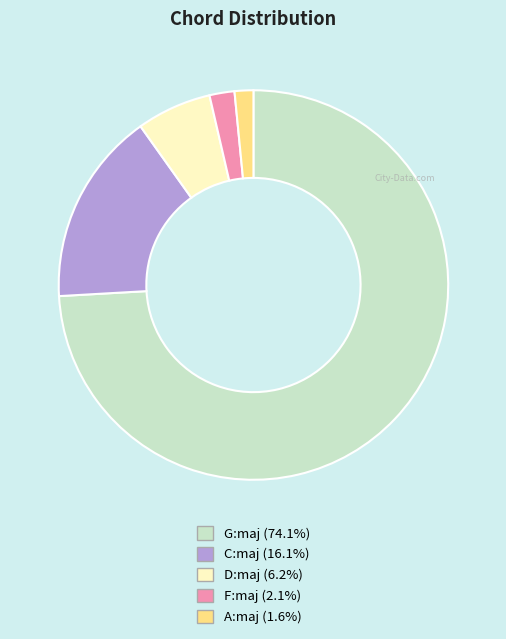

Combined, do D:maj and F:maj account for over 50%?

No